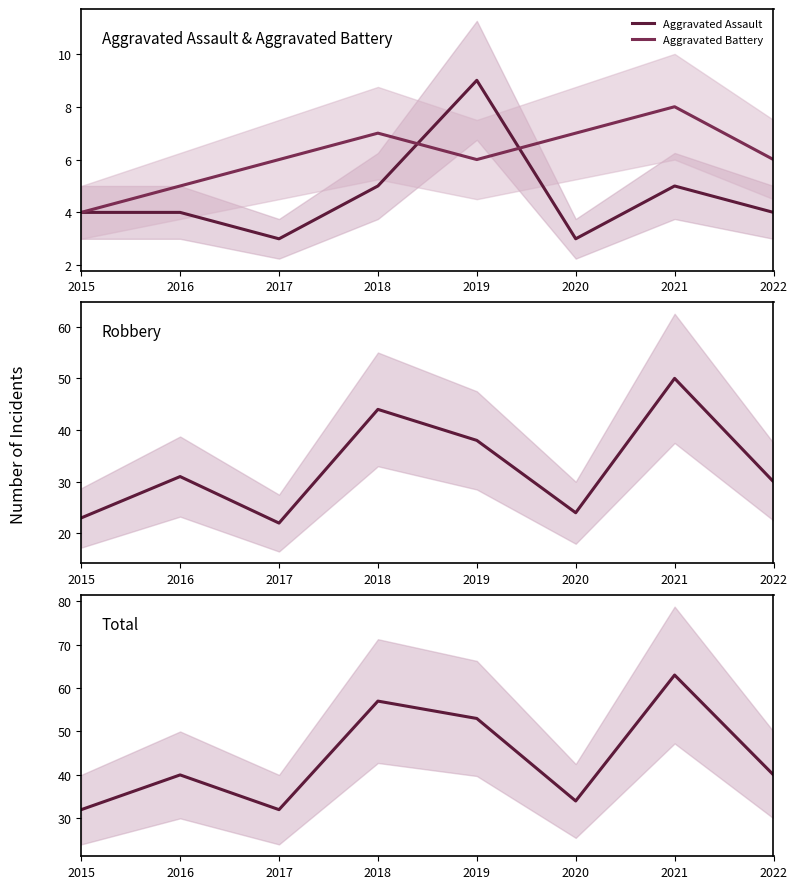

Is it true that Aggravated Battery equals 7 at 2018?

True